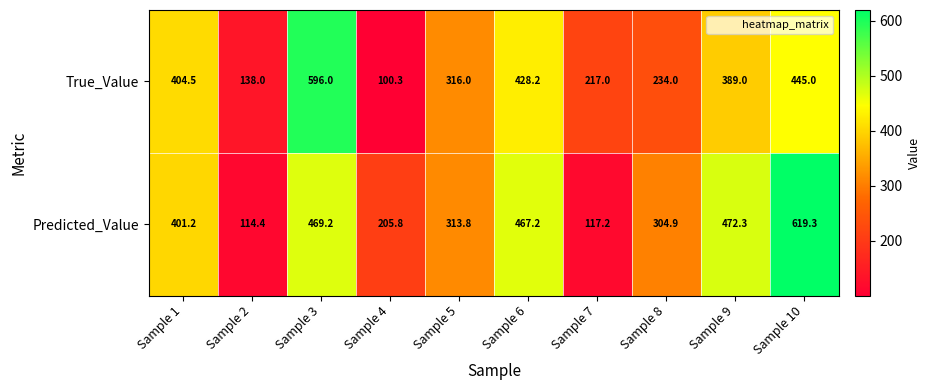

How many categories are shown in the chart?

10